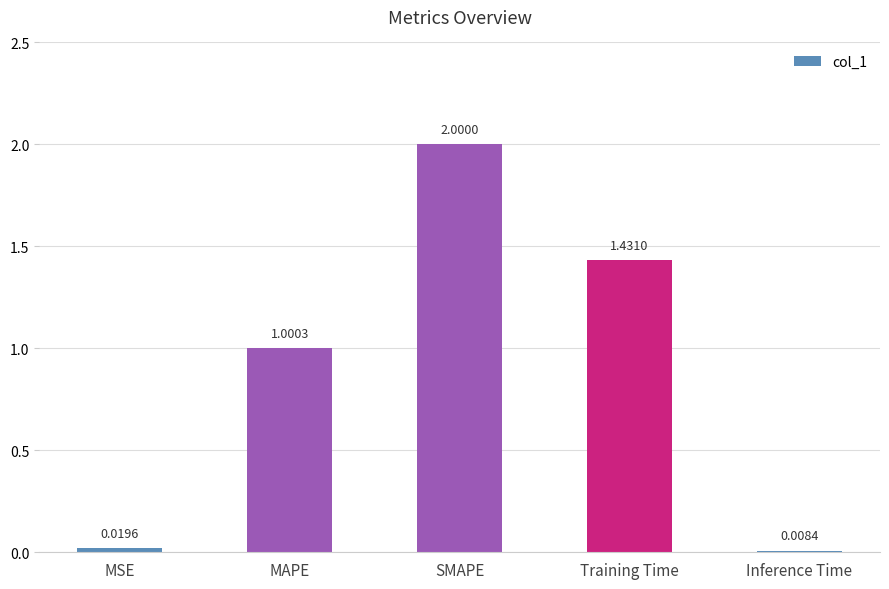

At which label does the data first exceed 1?

MAPE